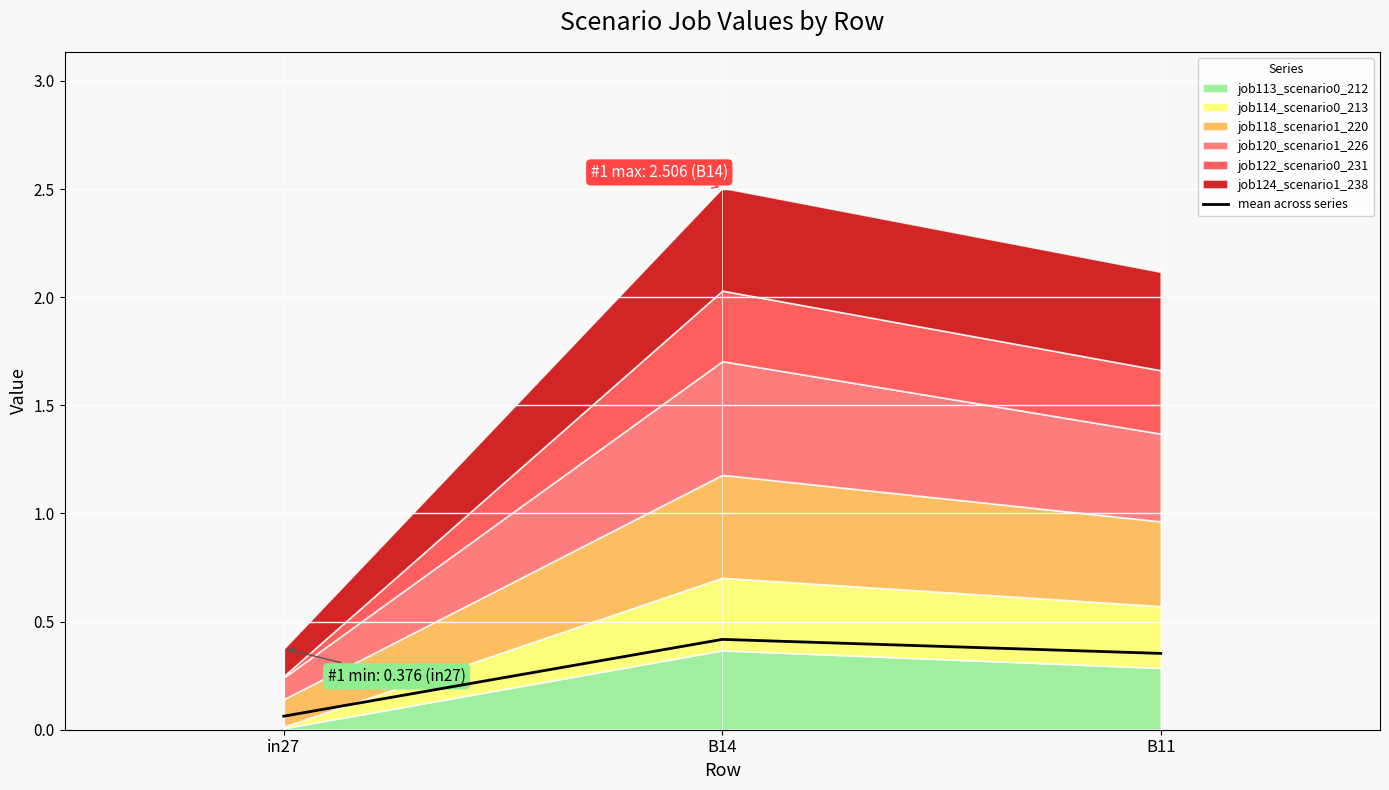

Rank the categories by value from highest to lowest.

B14, B11, in27